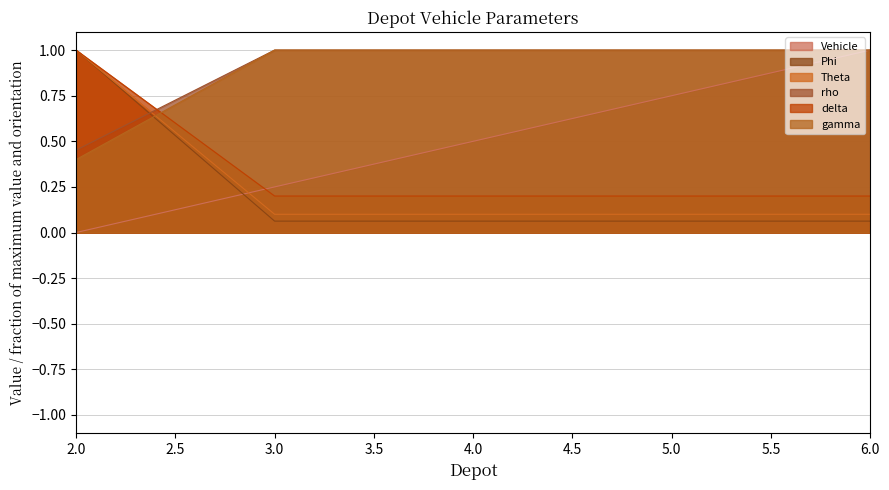

Which has a higher value, 5 or 4?

5